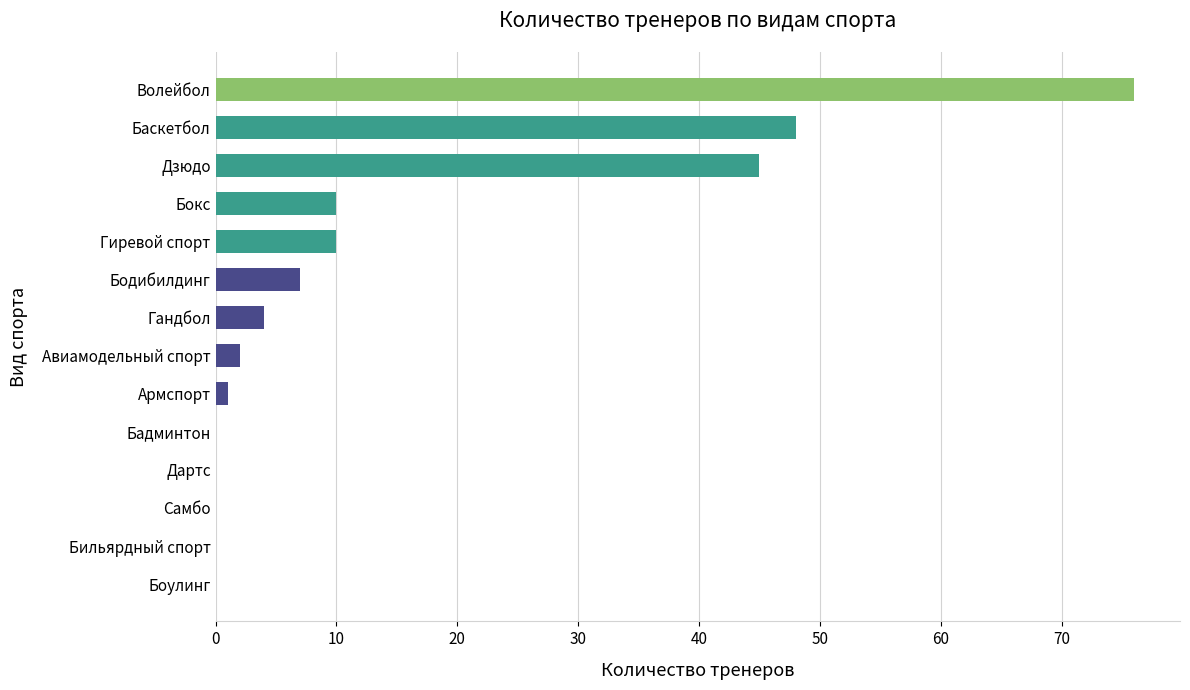

Rank the categories by value from lowest to highest.

Боулинг, Бильярдный спорт, Самбо, Дартс, Бадминтон, Армспорт, Авиамодельный спорт, Гандбол, Бодибилдинг, Гиревой спорт, Бокс, Дзюдо, Баскетбол, Волейбол